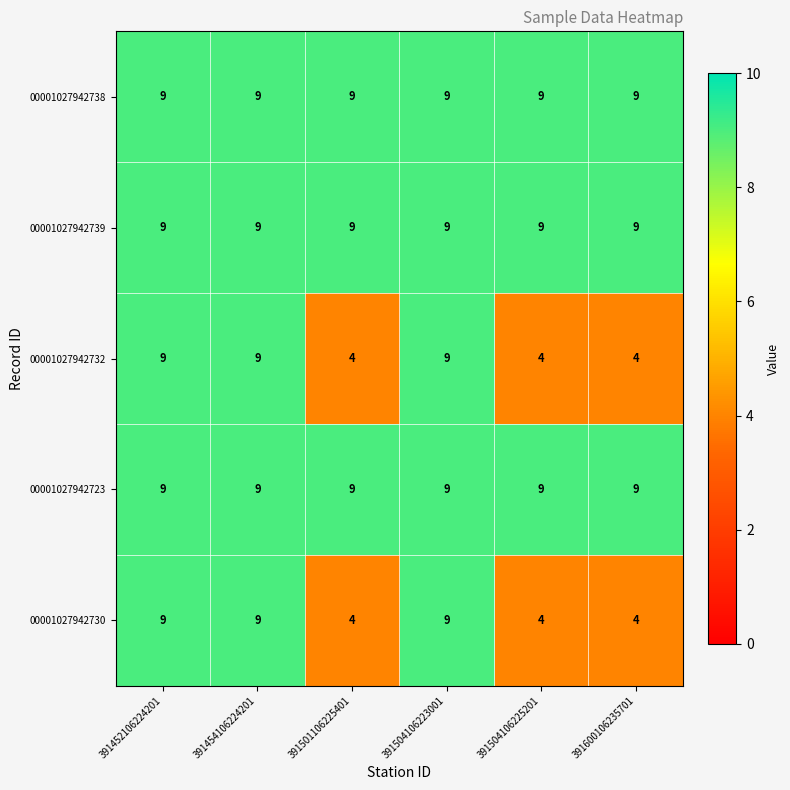

How many distinct data groups are displayed?

5